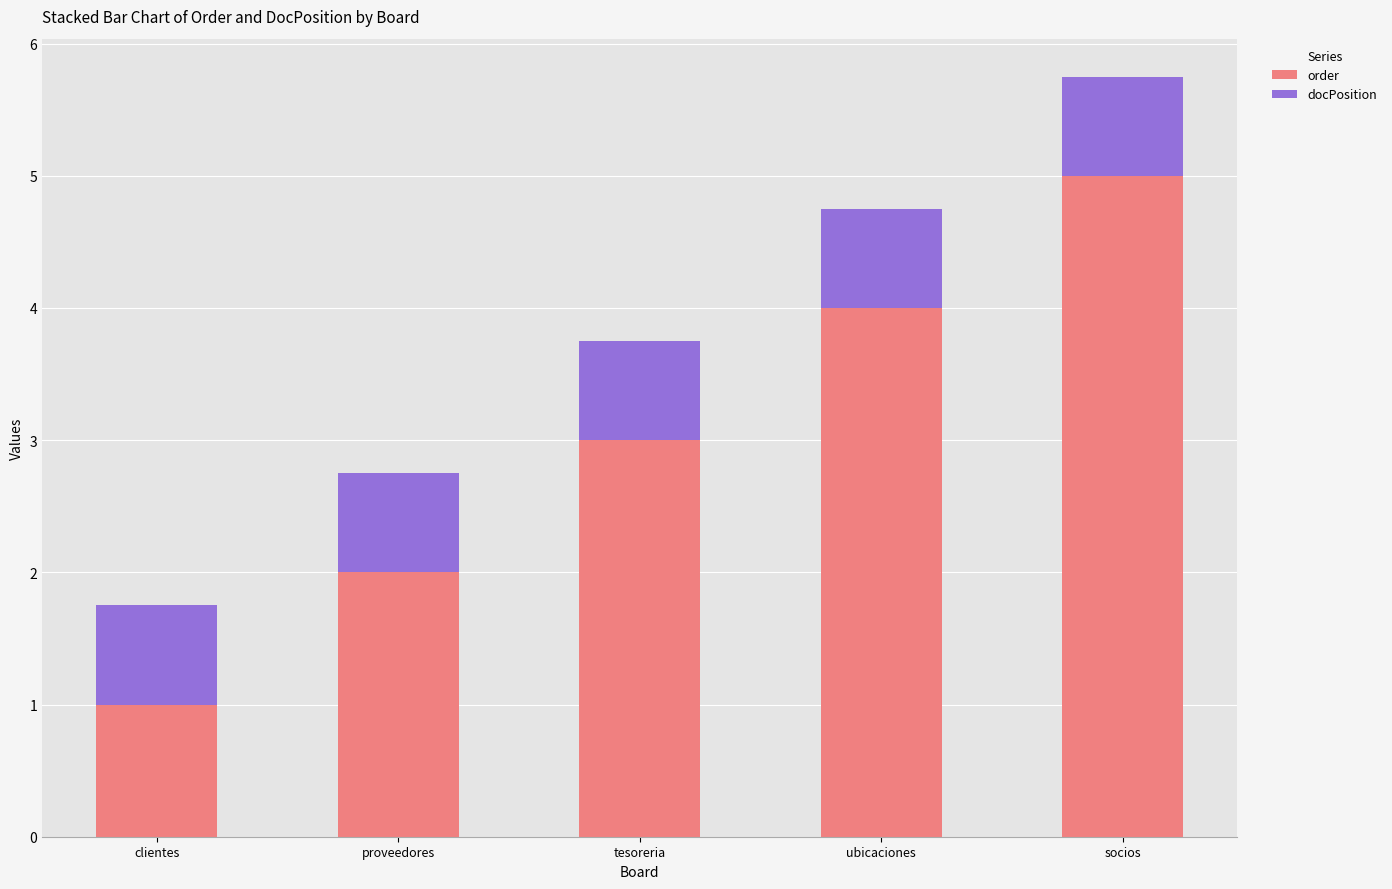

List the series in order of their overall mean, highest first.

order, docPosition